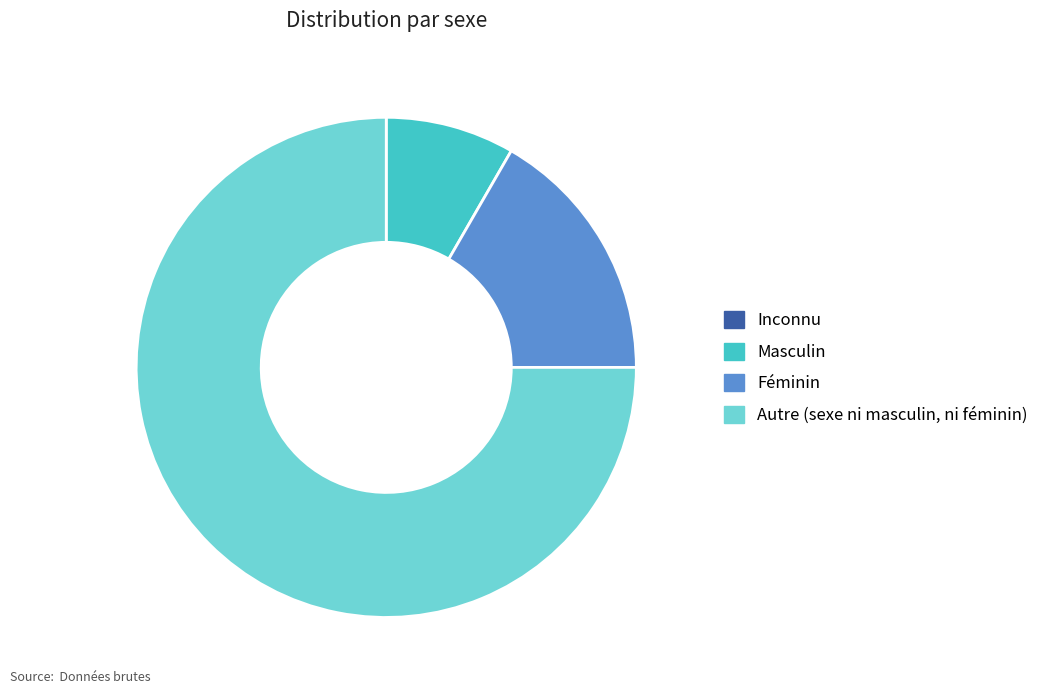

Which slice is the largest?

Autre (sexe ni masculin, ni féminin)